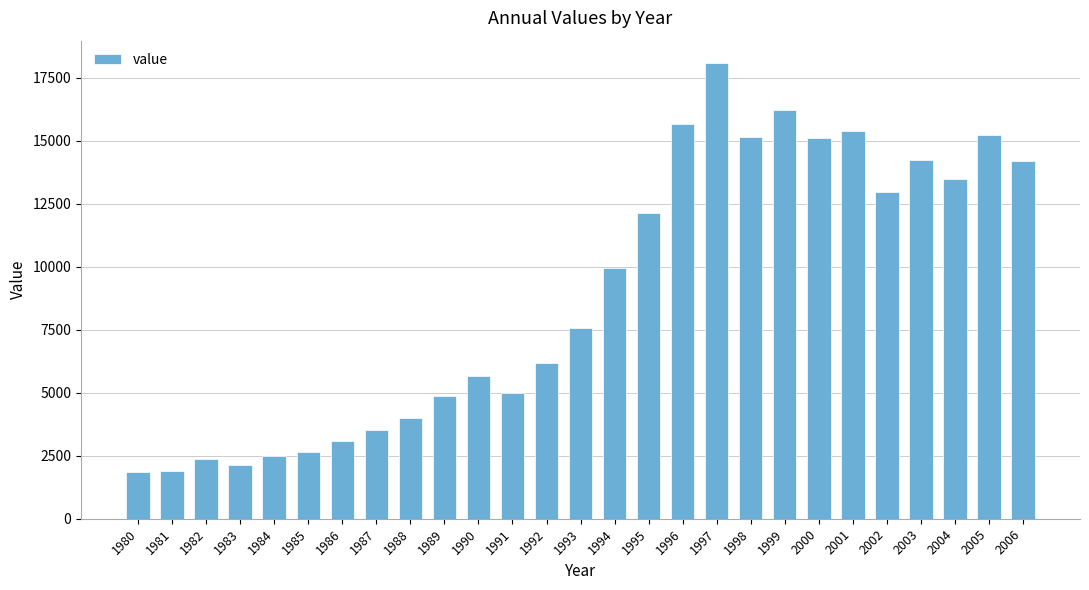

Where is the data nearest to the value 9971?

1994